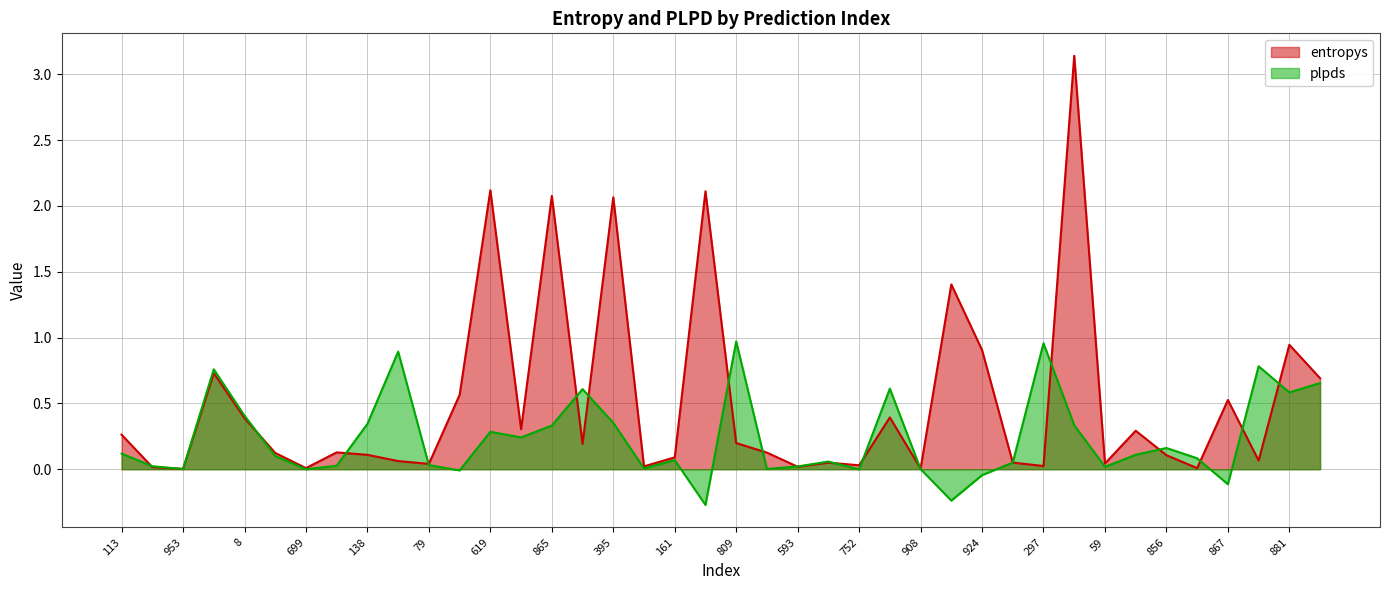

What is the maximum value for plpds?

1.0